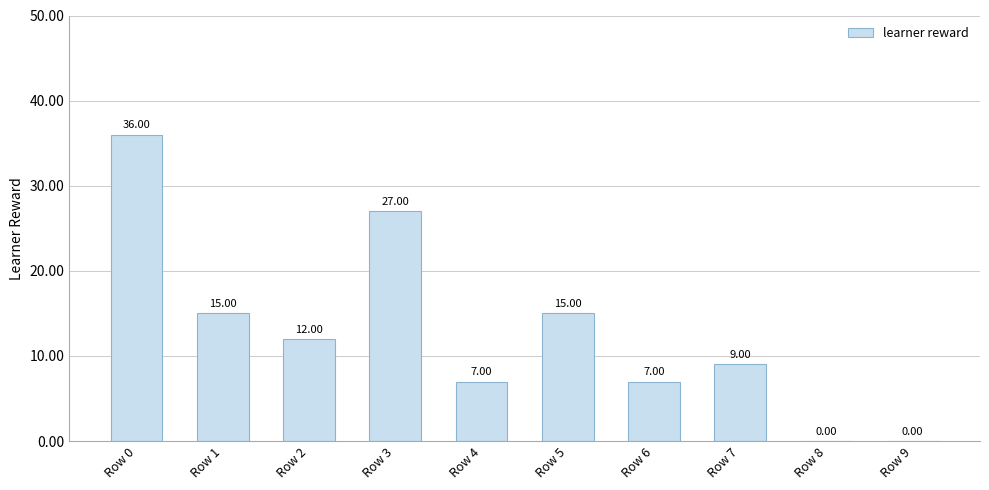

Between Row 0 and Row 3, which is larger?

Row 0